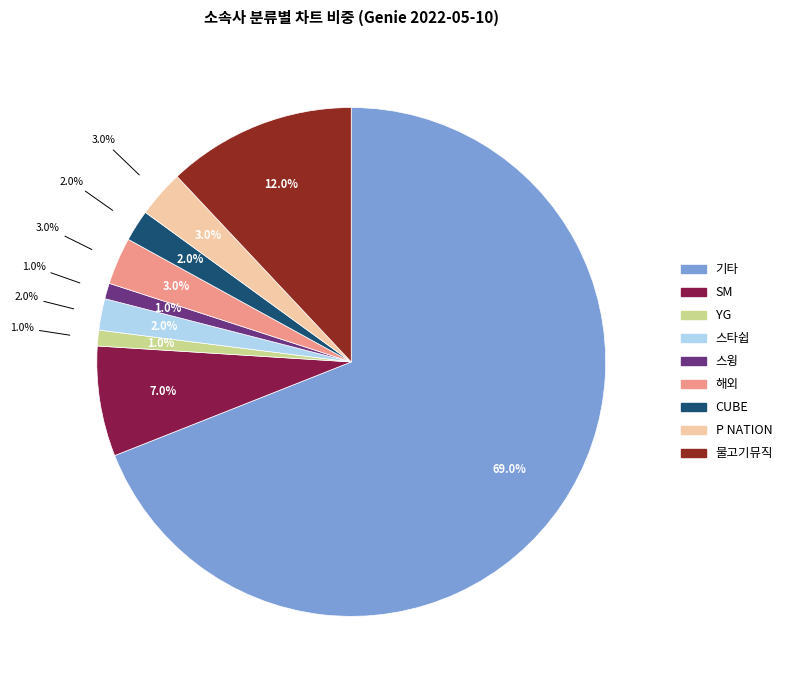

The 기타 slice represents 58% of the pie. True or false?

False